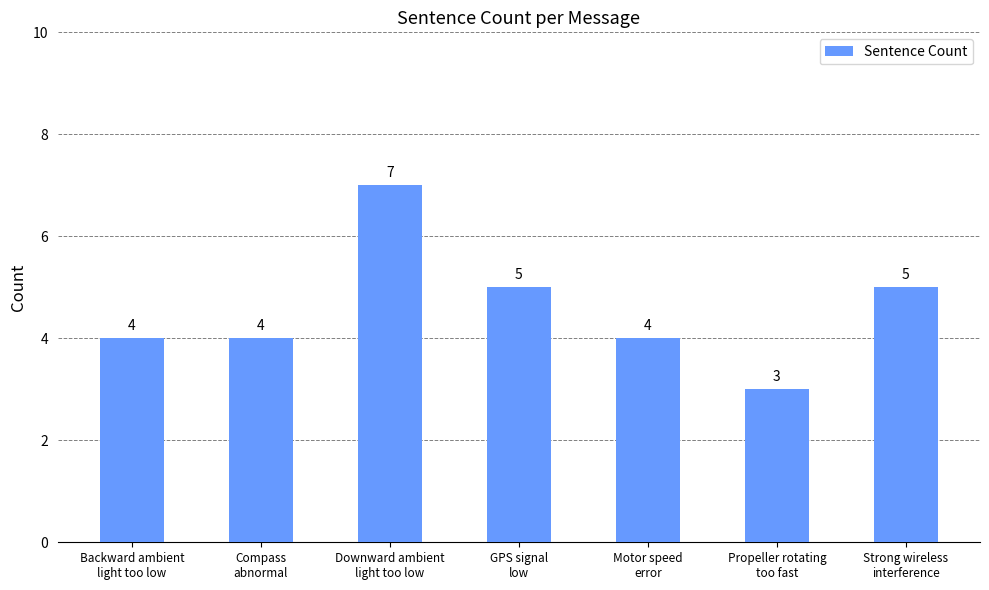

How many values are between 4 and 5?

5